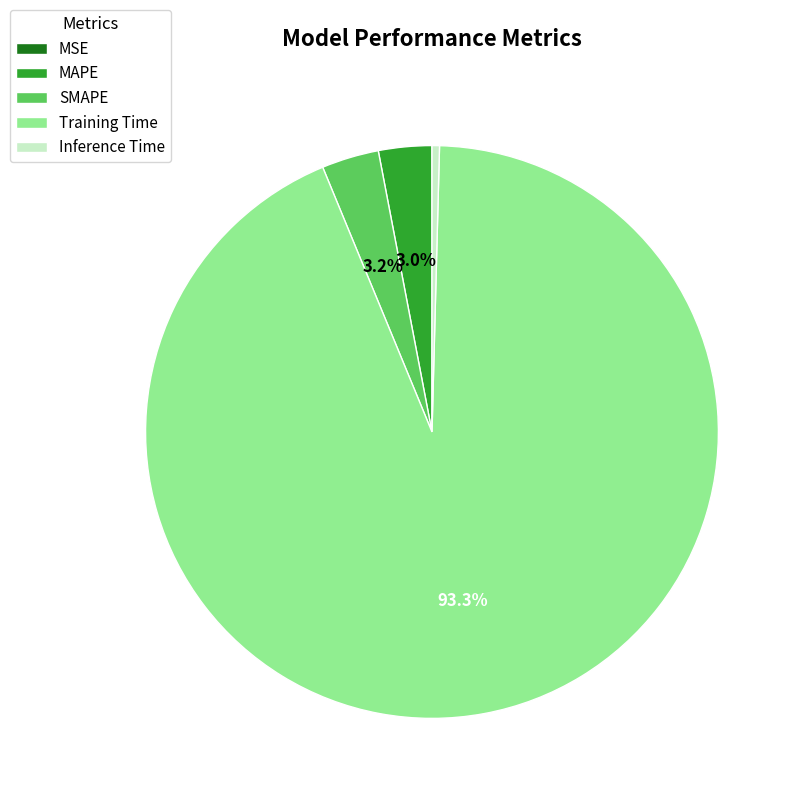

Combined, what portion of the pie is SMAPE and Training Time?

96.6%